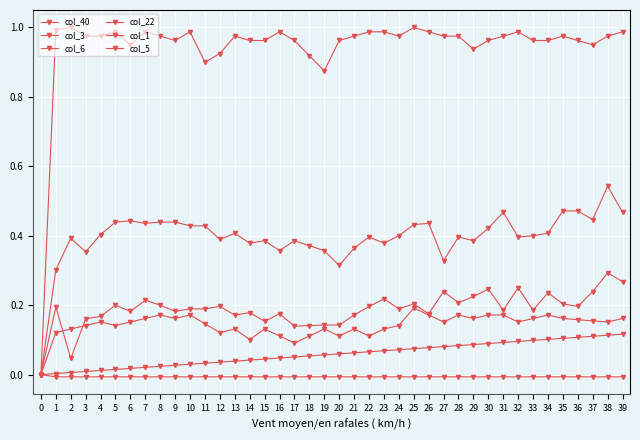

How many lines are shown in the chart?

6